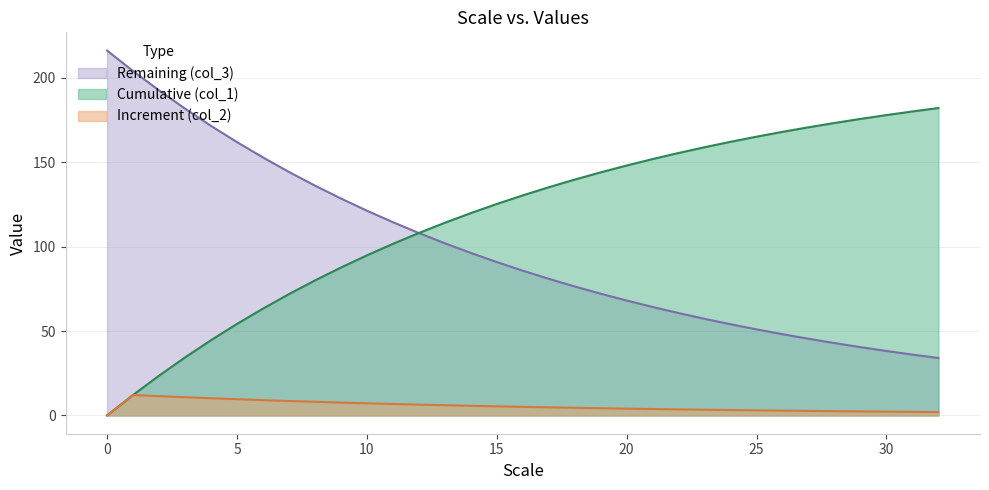

True or false: Cumulative (col_1) has more than 1 interior local peaks.

False